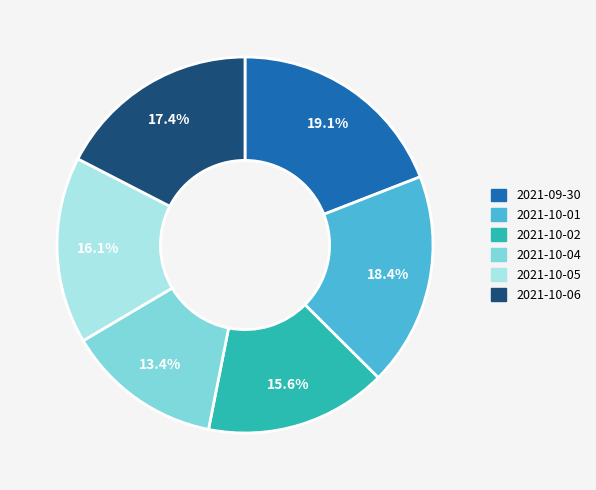

What portion of the pie excludes 2021-10-06?

82.6%